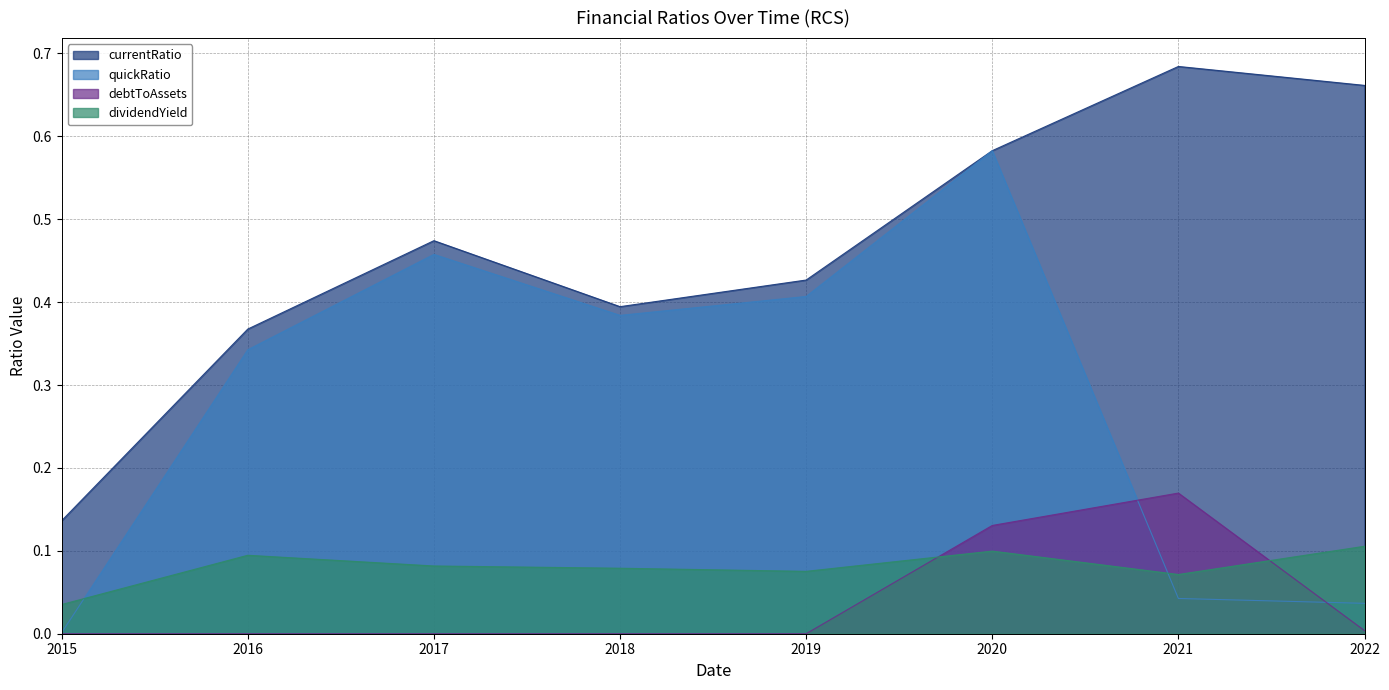

The value of debtToAssets at 2022 is 0.0. True or false?

False